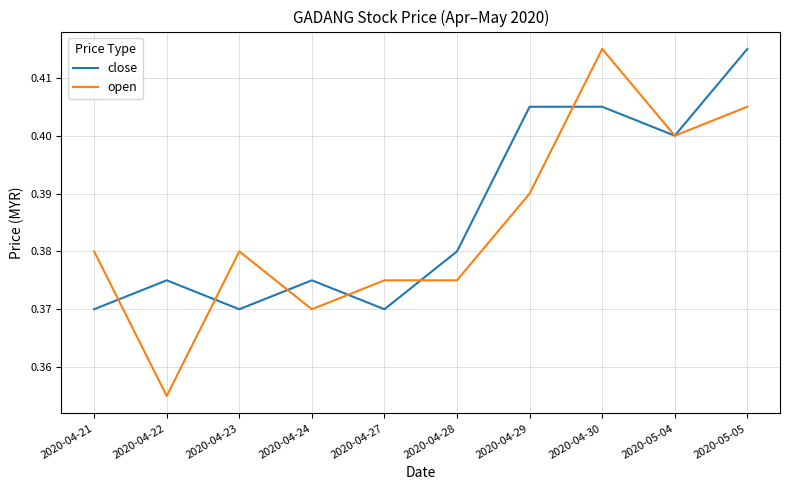

Which series has the largest total across all categories?

close